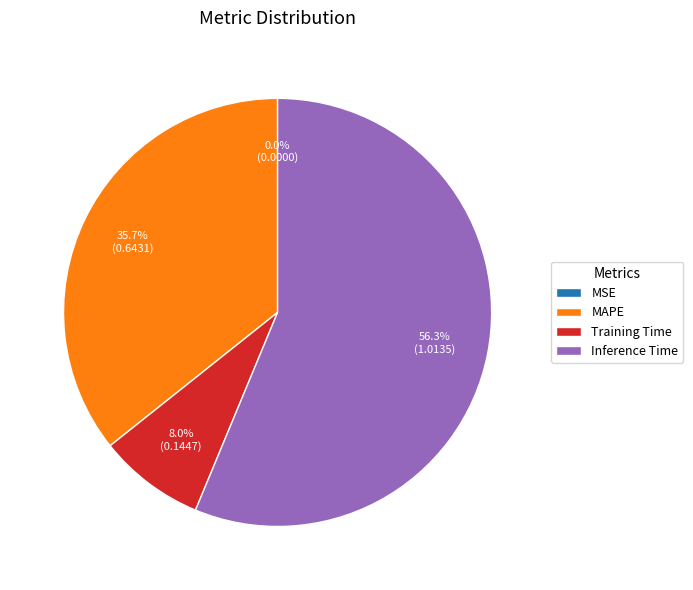

Which slice represents more than half of the pie?

Inference Time